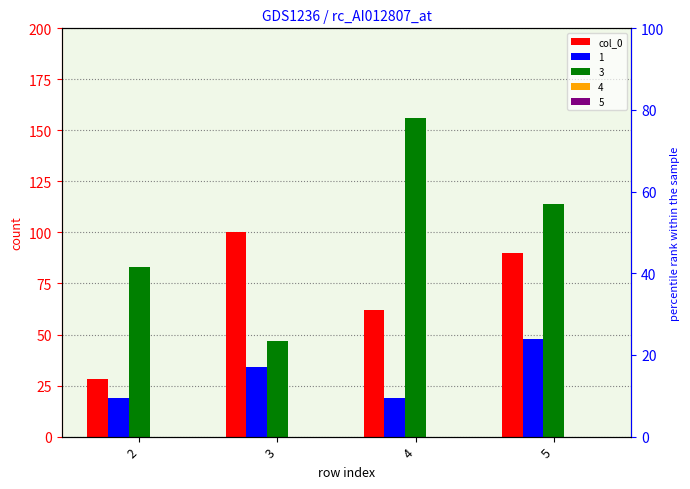

At which label does the data first exceed 90?

3